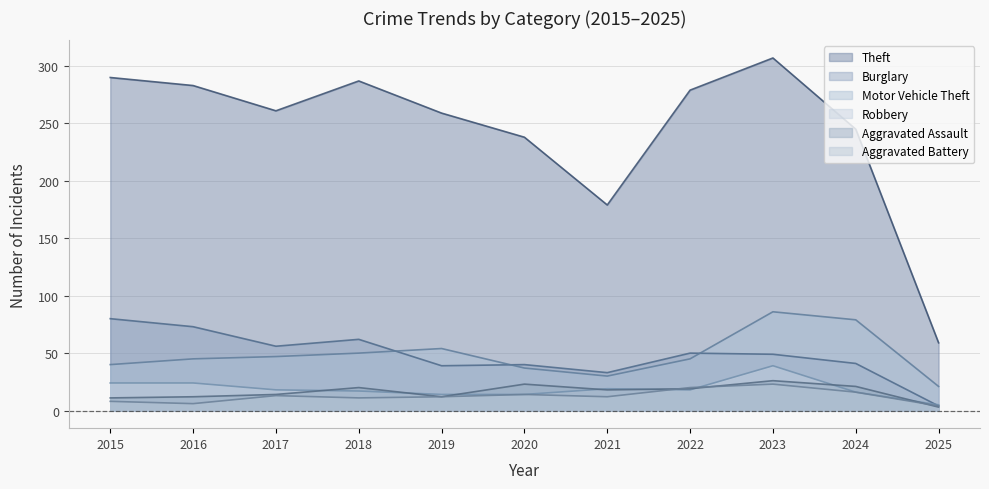

Which series has the widest spread of values?

Theft